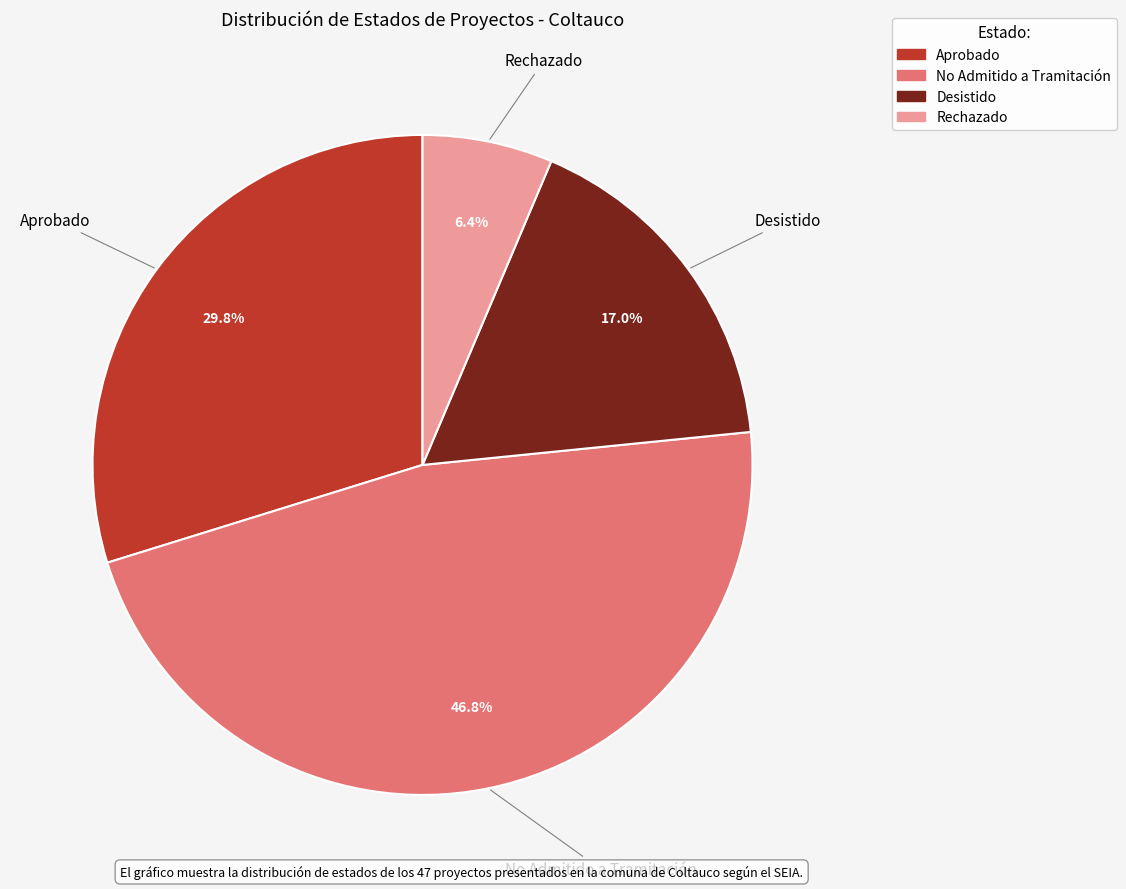

What percentage is the No Admitido a Tramitación slice, to the nearest percent?

47%